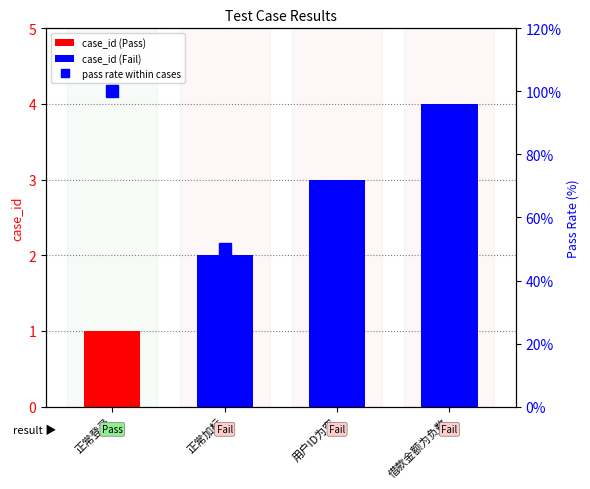

Reading left to right, list all the values displayed in this chart.

case_id: 正常登录=1.0	正常加标=2.0	用户ID为空=3.0	借款金额为负数=4.0
pass rate (%): 正常登录=100.0	正常加标=50.0	用户ID为空=33.3	借款金额为负数=25.0